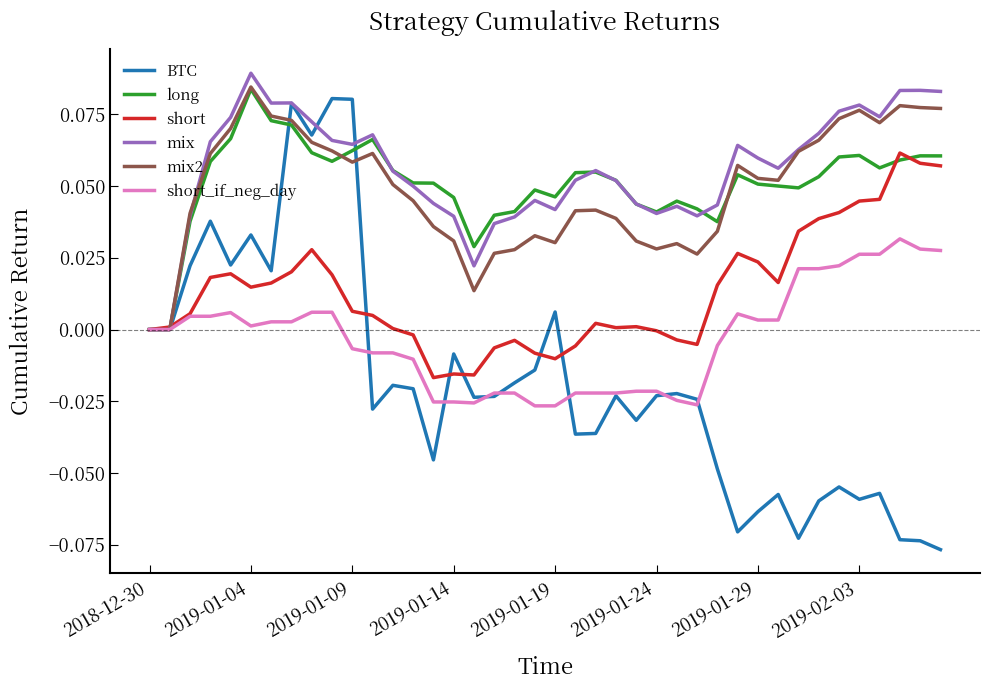

Which series has the widest spread of values?

BTC